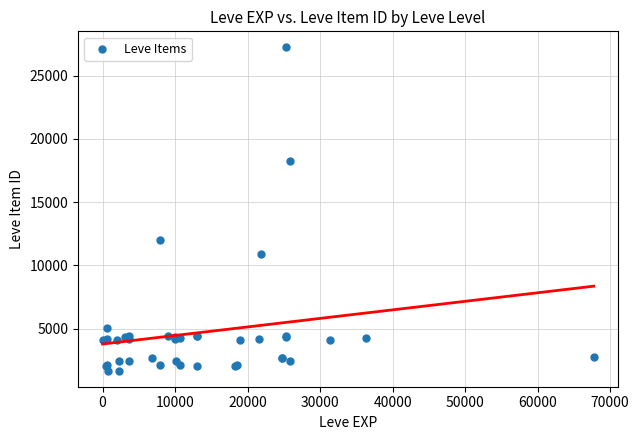

What Y value in the scatter plot is closest to 14448?

12018